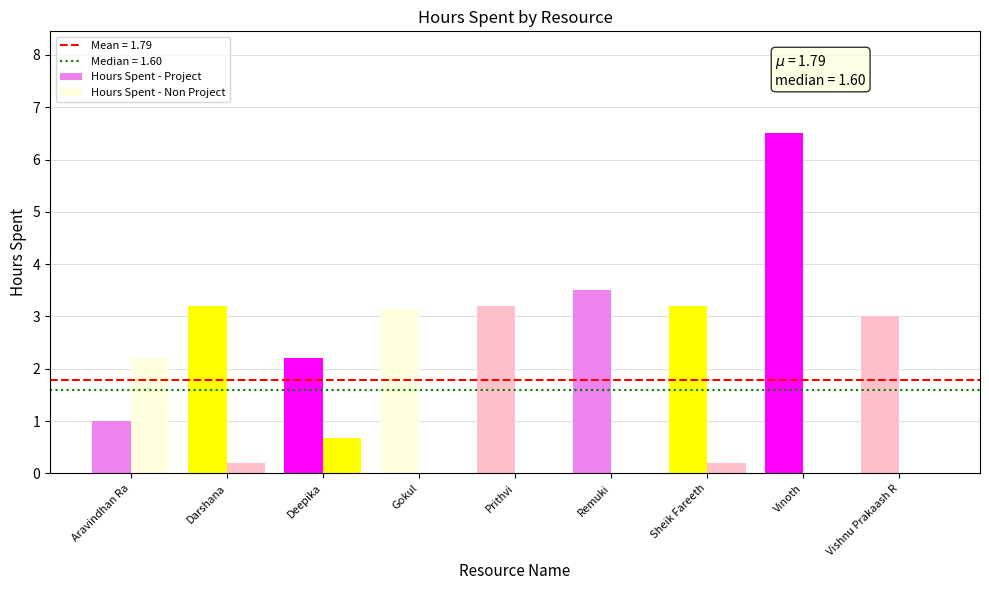

Reading left to right, extract all data points from this chart.

Hours Spent - Project: Aravindhan Ra=1.0	Darshana=3.2	Deepika=2.2	Gokul=3.1	Prithvi=3.2	Remuki=3.5	Sheik Fareeth=3.2	Vinoth=6.5	Vishnu Prakaash R=3.0
Hours Spent - Non Project: Aravindhan Ra=2.2	Darshana=0.2	Deepika=0.7	Gokul=0.0	Prithvi=0.0	Remuki=0.0	Sheik Fareeth=0.2	Vinoth=0.0	Vishnu Prakaash R=0.0